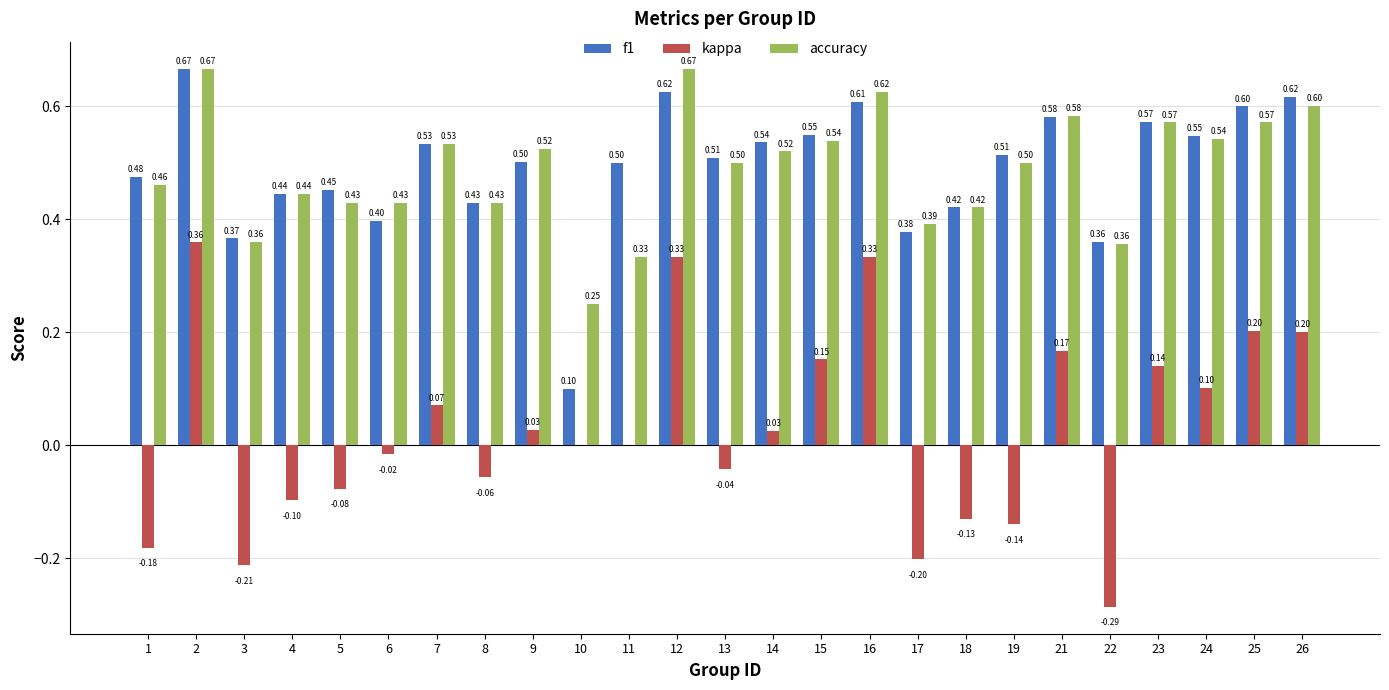

What is the total value across all series at 1?

0.8